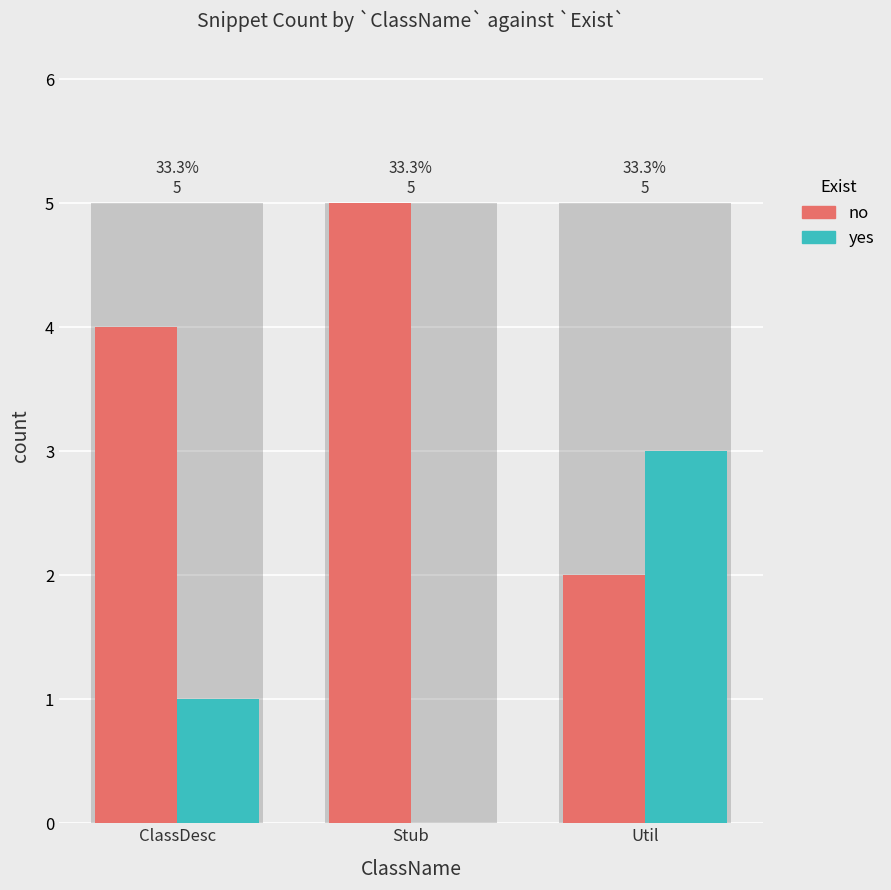

What is the average value of the yes series?

1